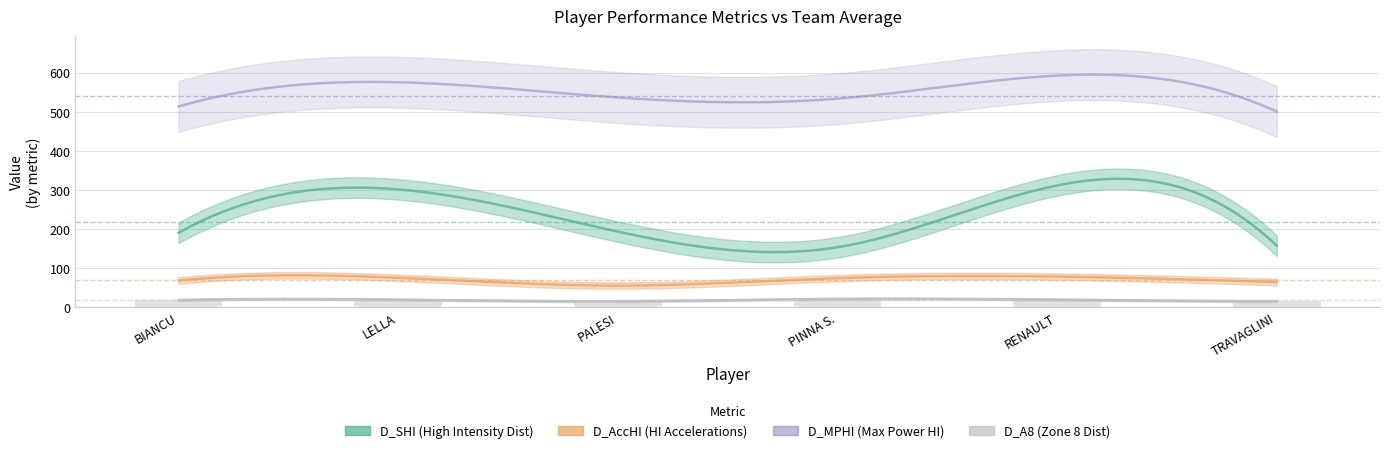

Are the bars horizontal?

No